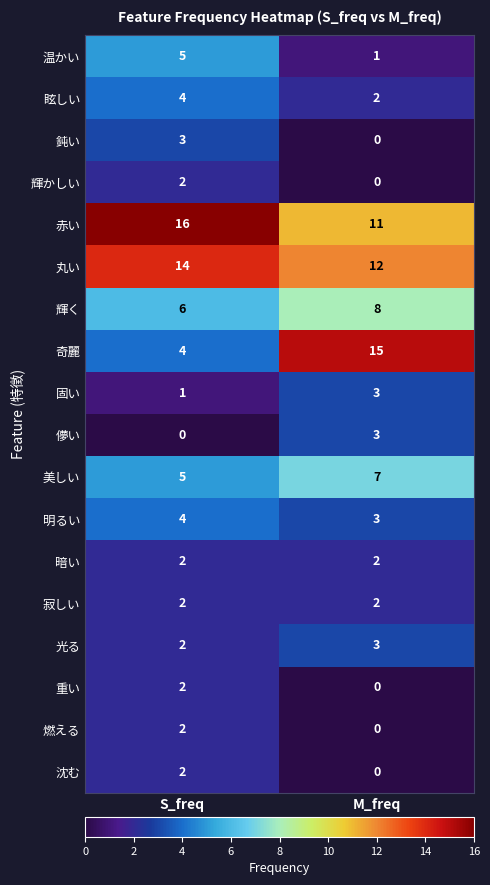

Where is 儚い nearest to the value 1?

S_freq